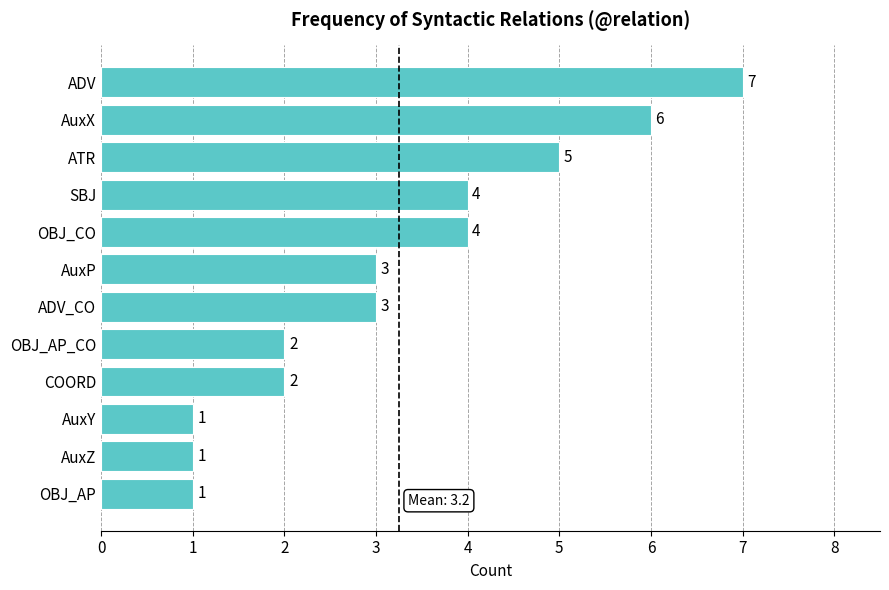

What is the label of the 1st bar from the top?

ADV